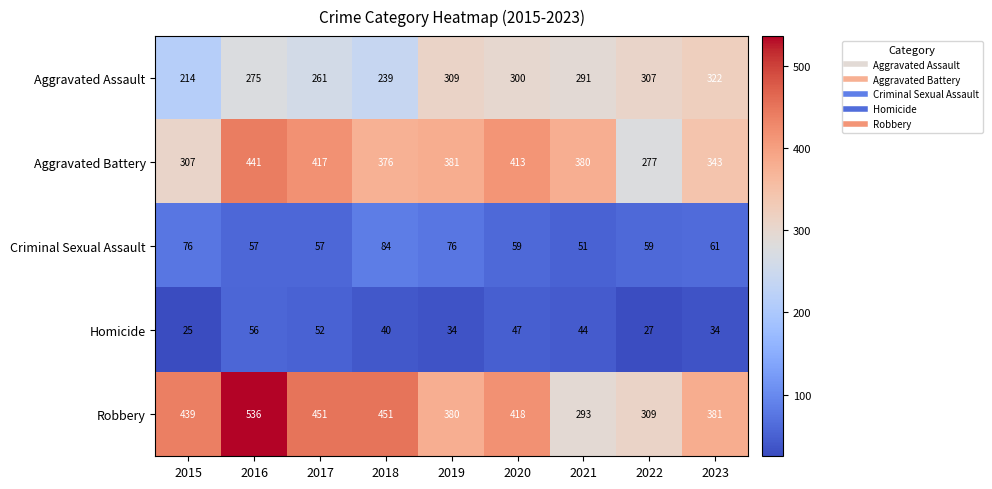

What is the sum of the Aggravated Battery values at 2017 and 2022?

694